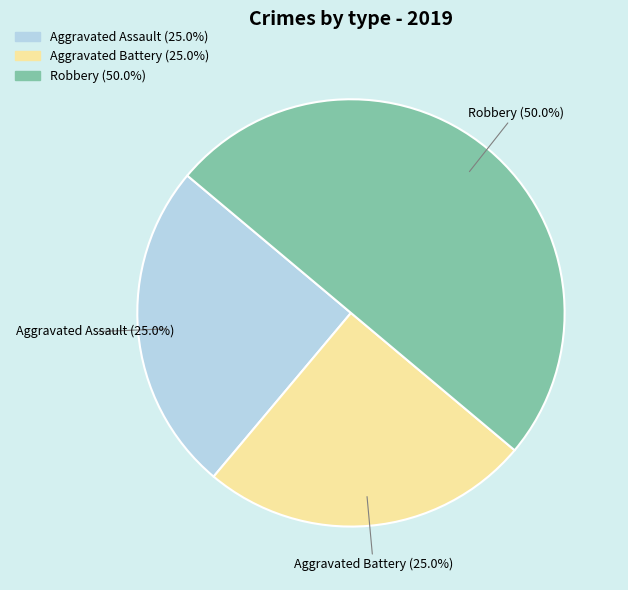

Between Aggravated Battery and Robbery, which is larger?

Robbery